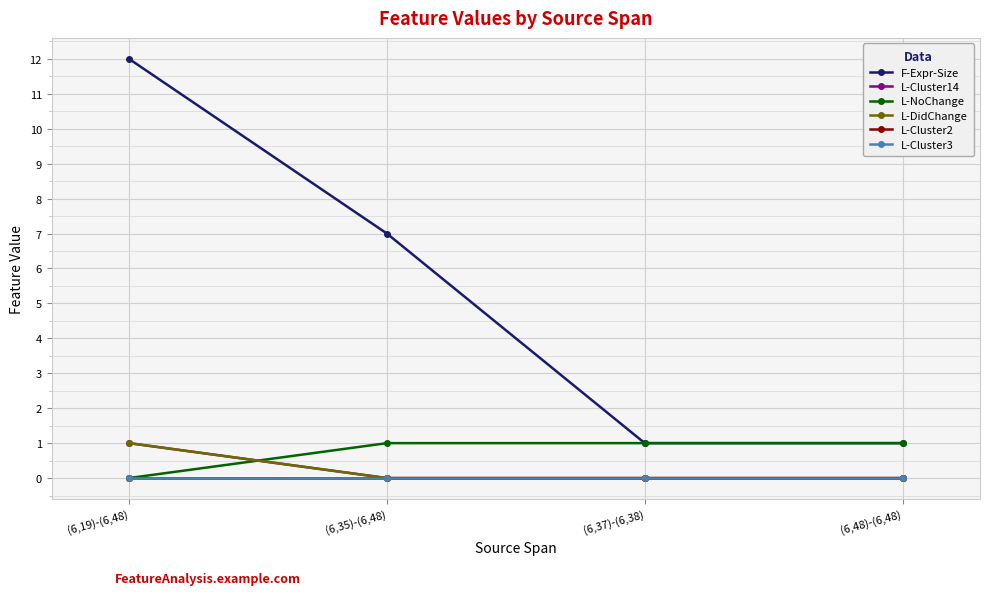

Rank the series by their maximum value, from highest to lowest.

F-Expr-Size, L-Cluster14, L-NoChange, L-DidChange, L-Cluster2, L-Cluster3